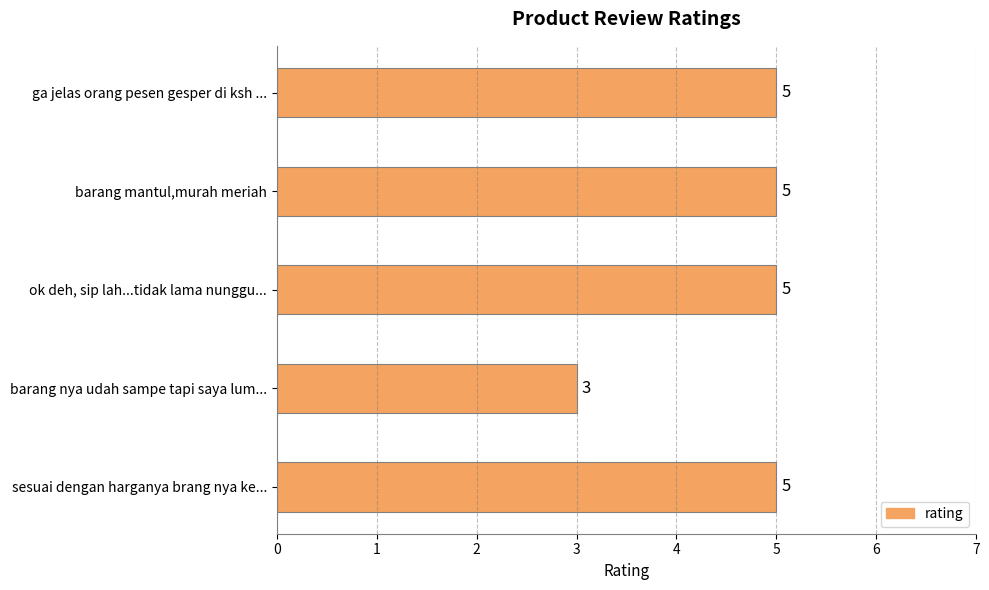

Reading bottom to top, list all the values displayed in this chart.

5	3	5	5	5